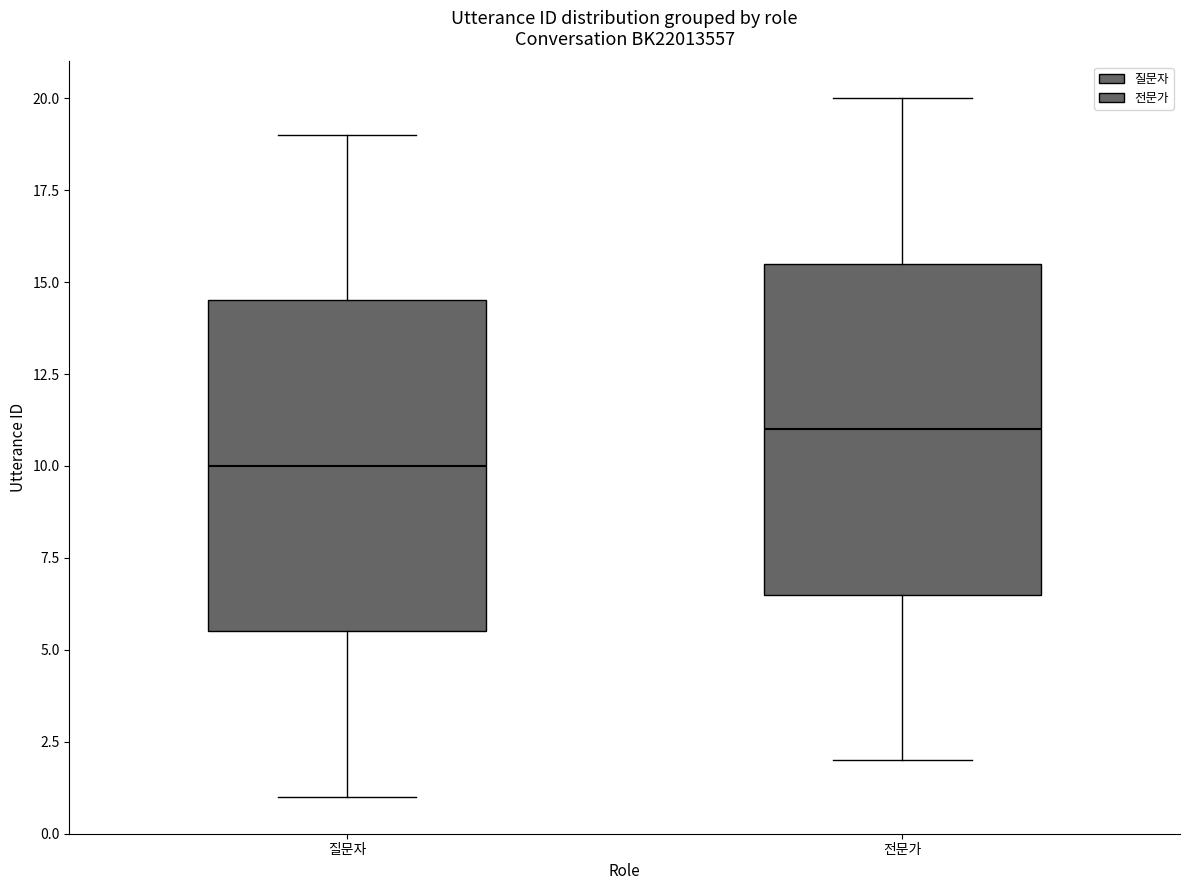

Reading left to right, read every box against the y-axis: the position of its median line, the range the box covers, and the ends of its whiskers. The values are not printed on the chart, so give them approximately, as read against the axis.

질문자: median 10.0, box 5.5 to 14.5, whiskers 1.0 to 19.0
전문가: median 11.0, box 6.5 to 15.5, whiskers 2.0 to 20.0